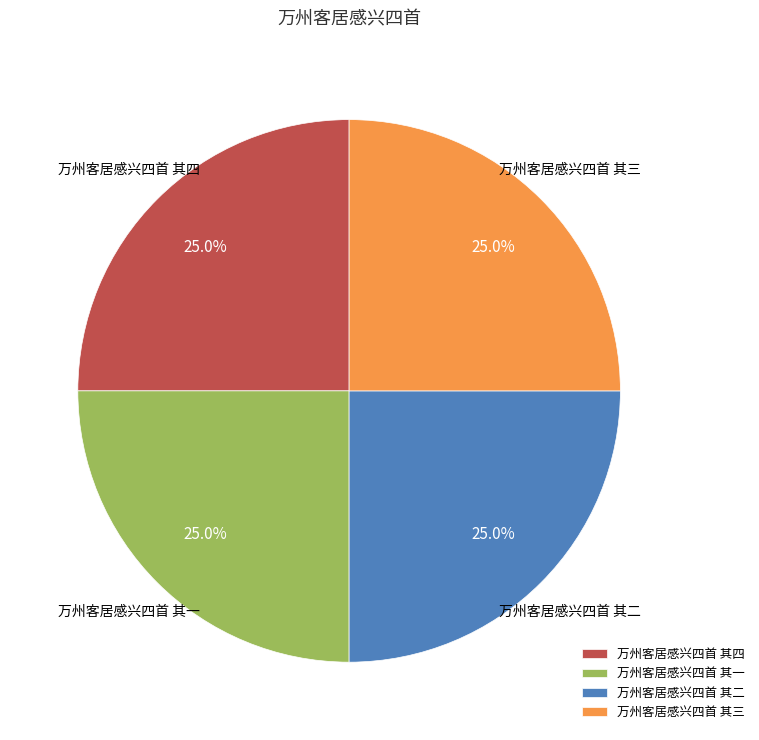

What portion of the pie excludes 万州客居感兴四首 其四?

75.0%